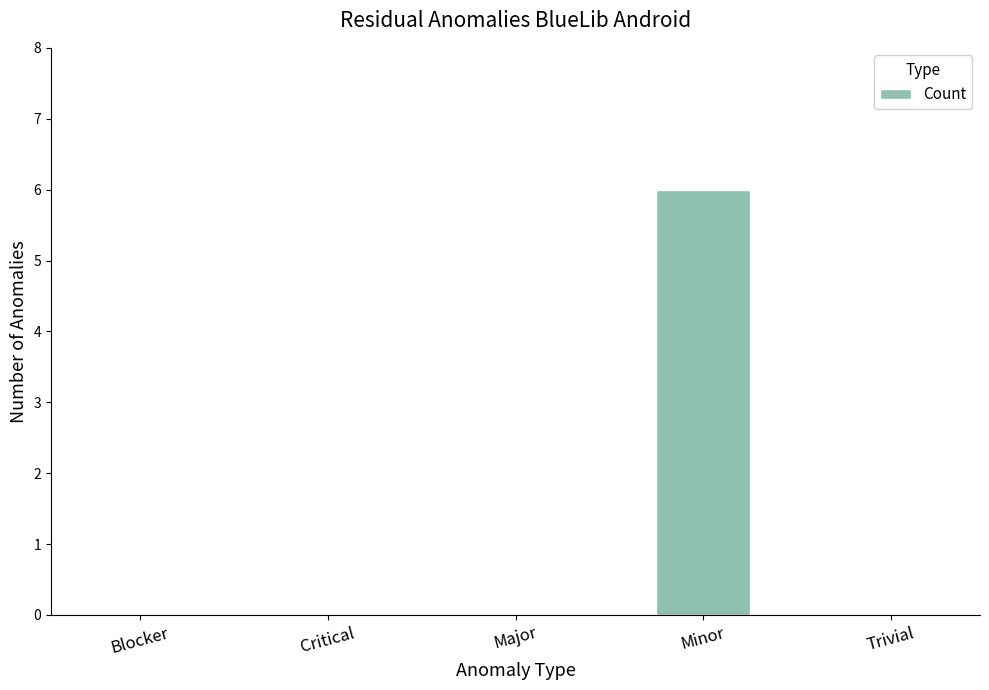

Is it true that the value at Major is 3?

False